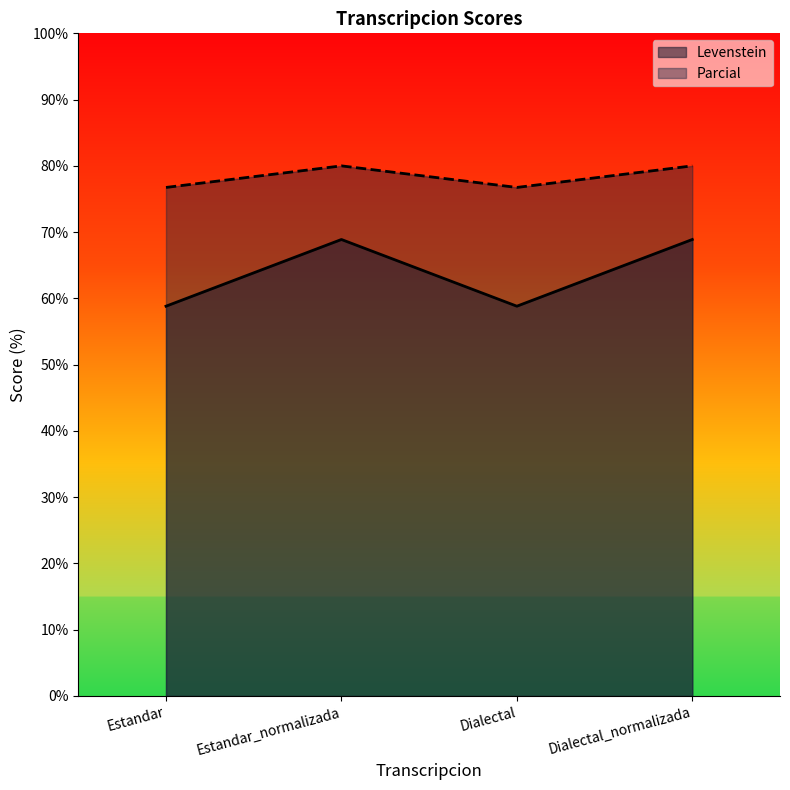

At which category is the sum across all series the highest?

Estandar_normalizada